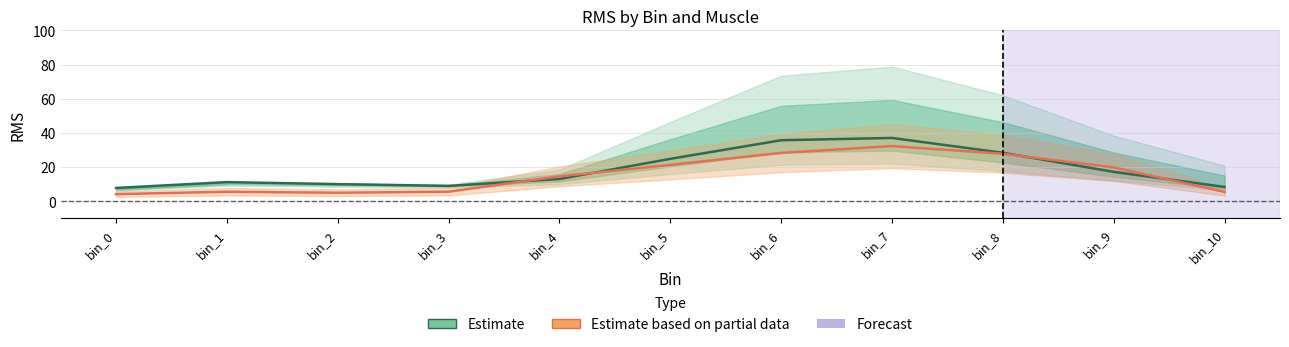

How many points are lower than both their immediate neighbors (excluding endpoints)?

1